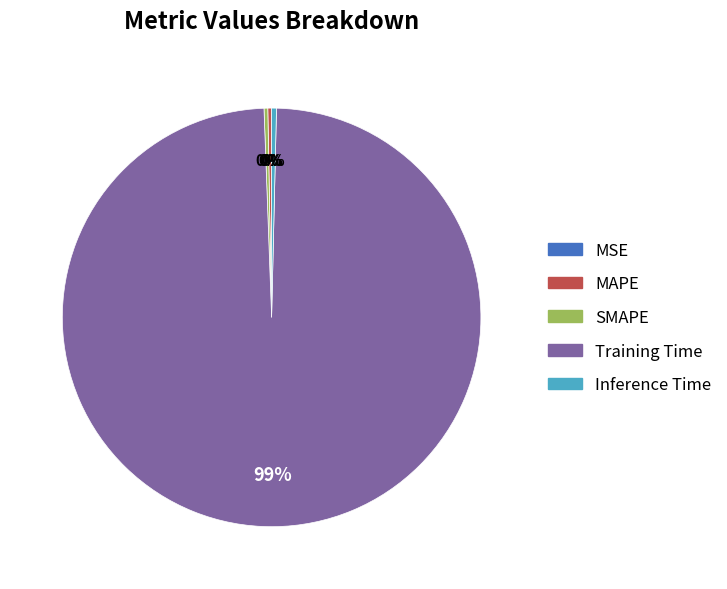

Which category accounts for the majority?

Training Time